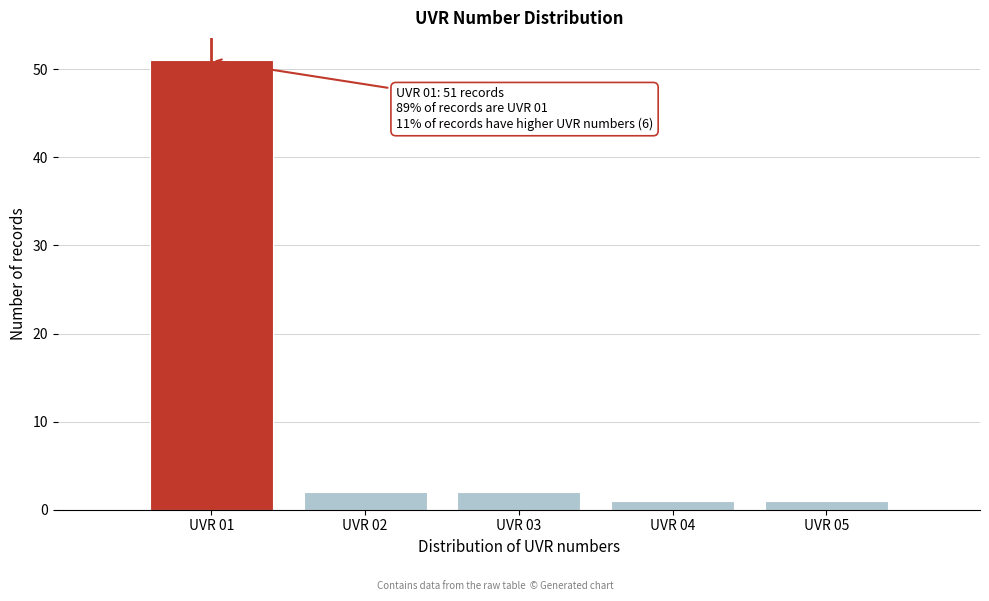

Which range on the x-axis has the tallest bar?

0.5 to 1.5